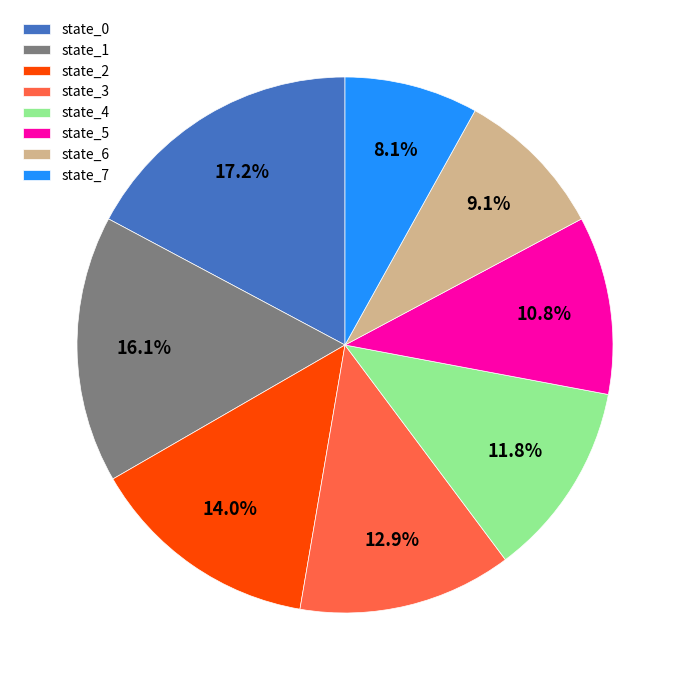

To the nearest percent, what portion does state_7 represent?

8%